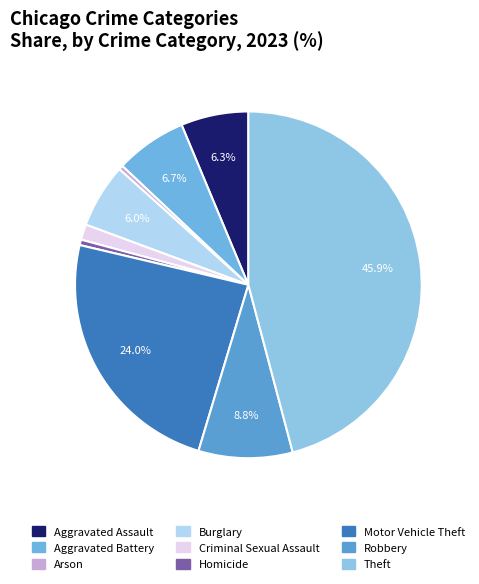

True or false: Aggravated Assault accounts for 1% of the total.

False